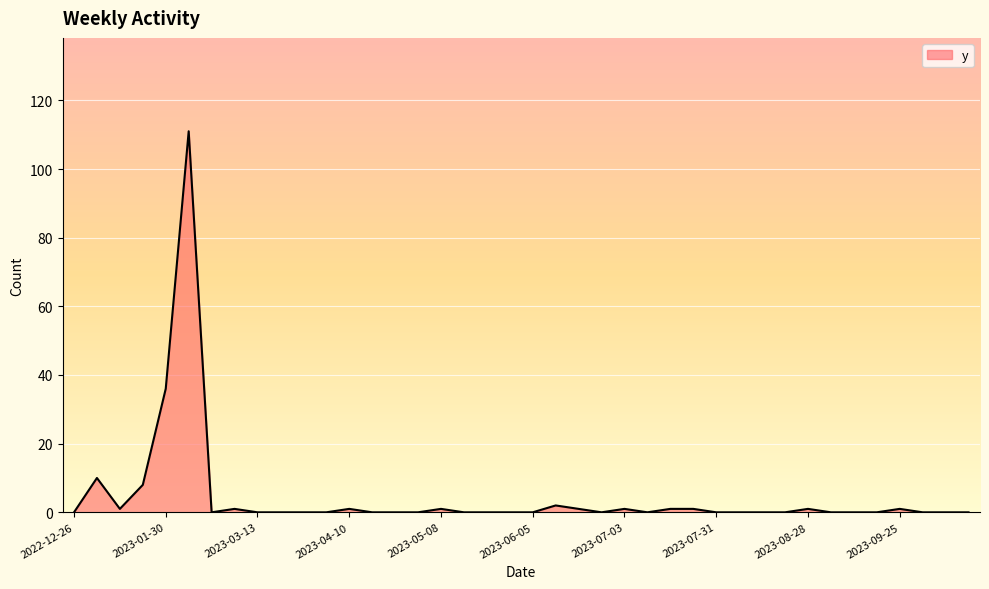

What is the sum of all values?

177